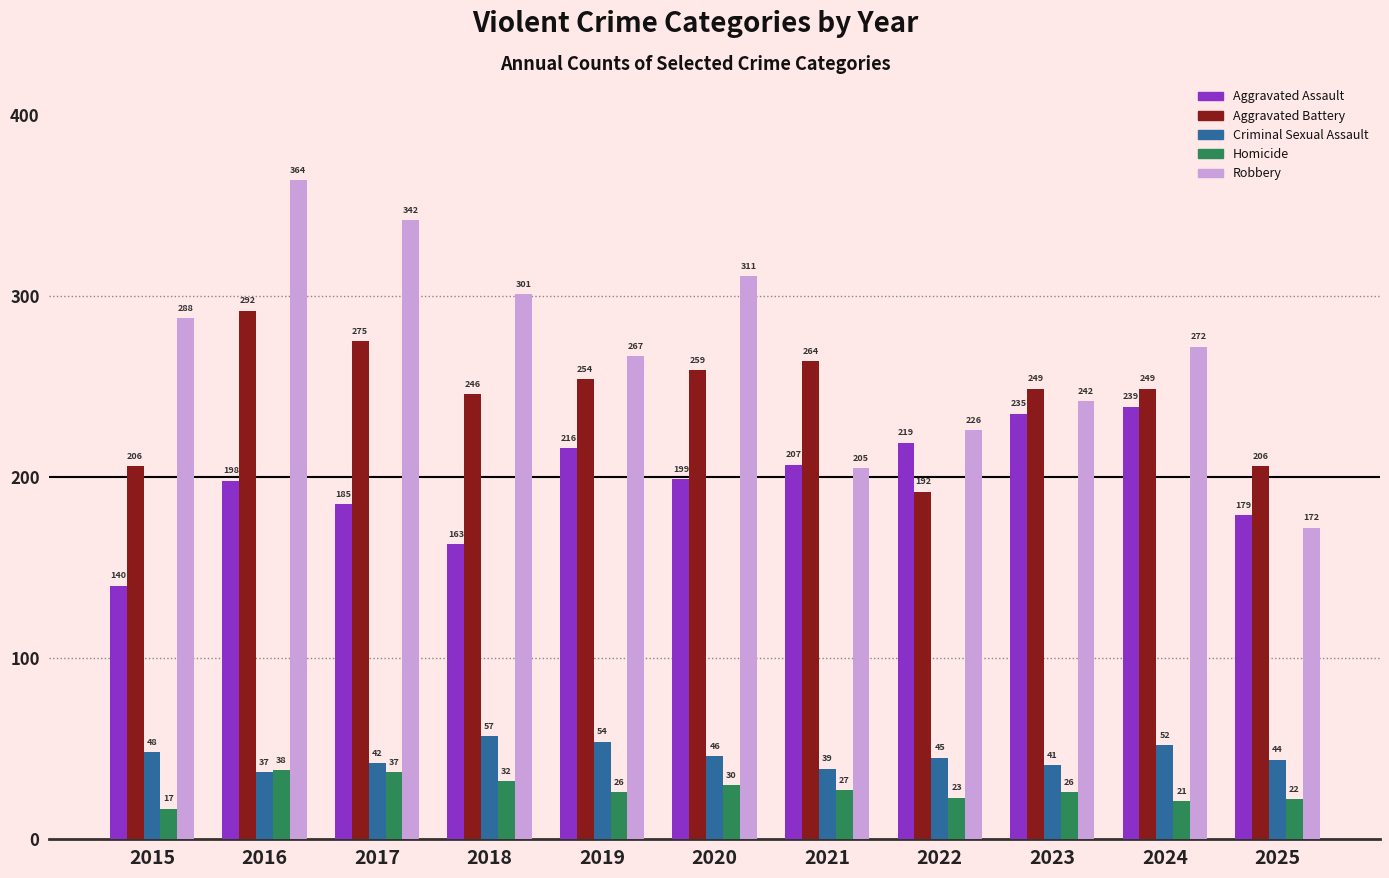

Where is Aggravated Assault nearest to the value 189?

2017